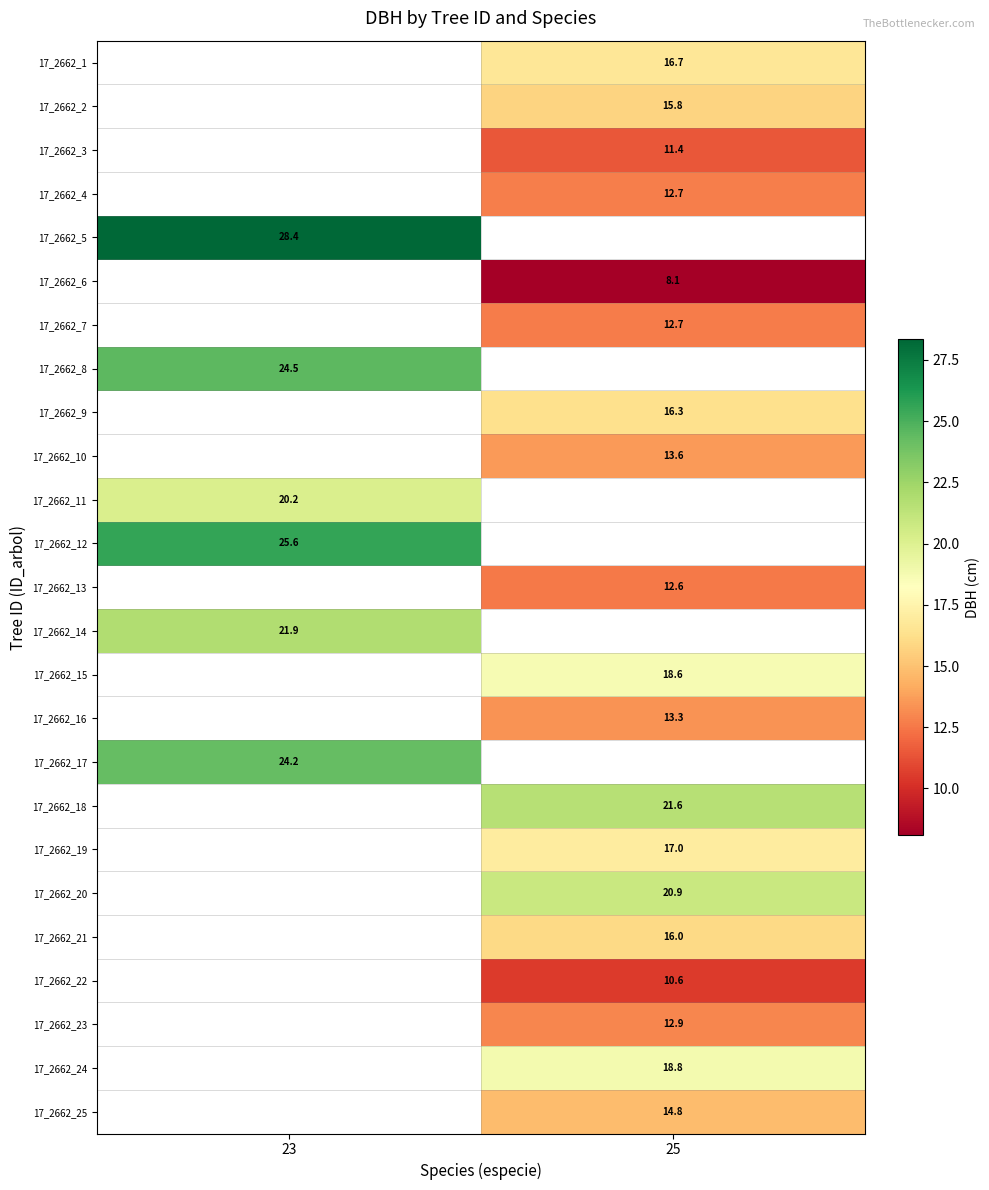

Is the value of 17_2662_13 at 25 greater than the value of 17_2662_18 at 25?

No